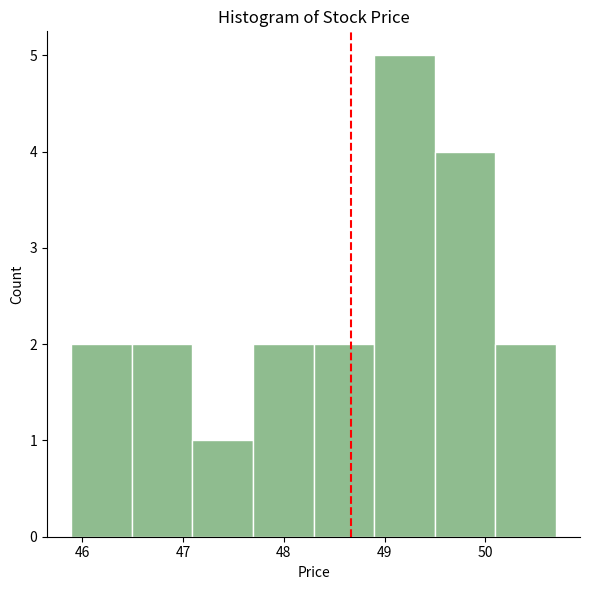

What is the height of the bar covering 47.7 to 48.3 on the x-axis? Neither the bar edges nor the heights are printed on the chart, so give them approximately, as read against the axes.

2